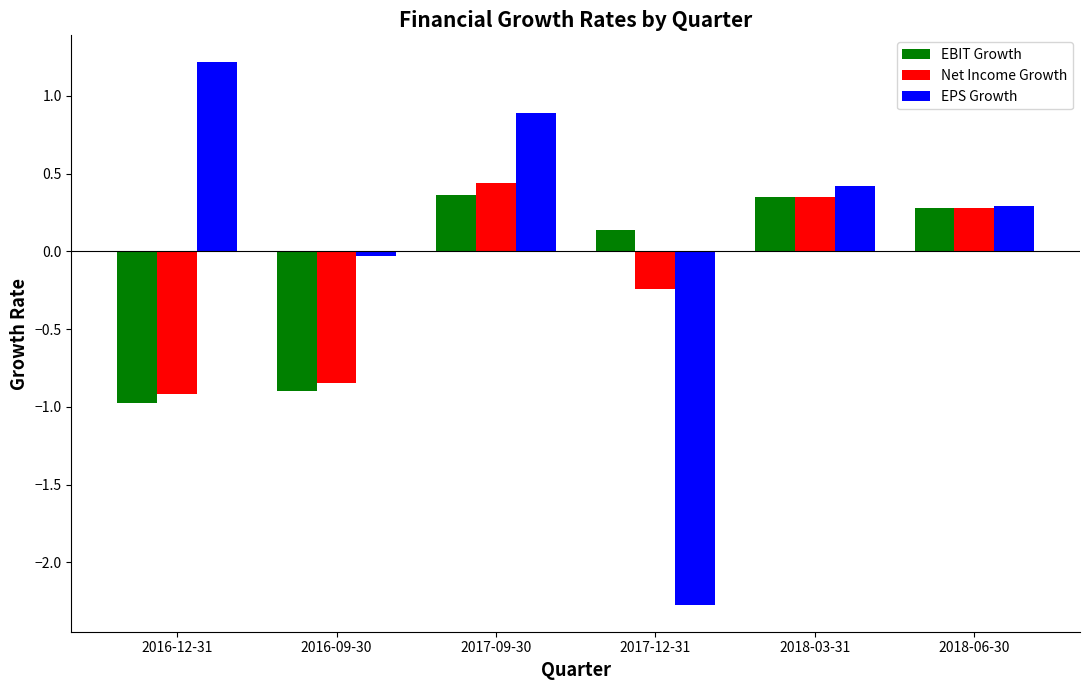

What is the sum of all Net Income Growth values?

-0.9